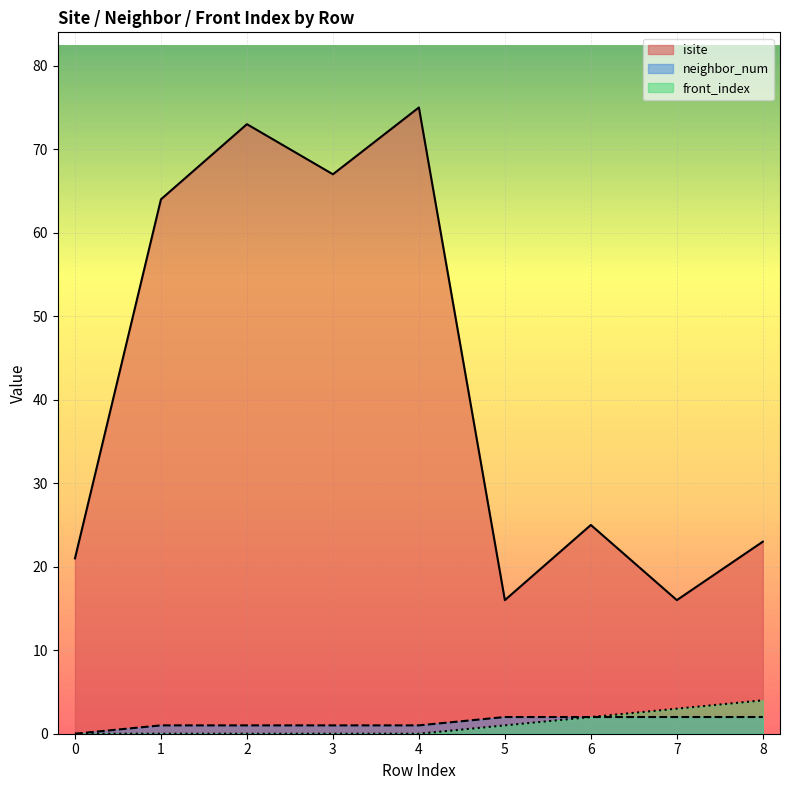

True or false: neighbor_num and front_index intersect in this chart.

False